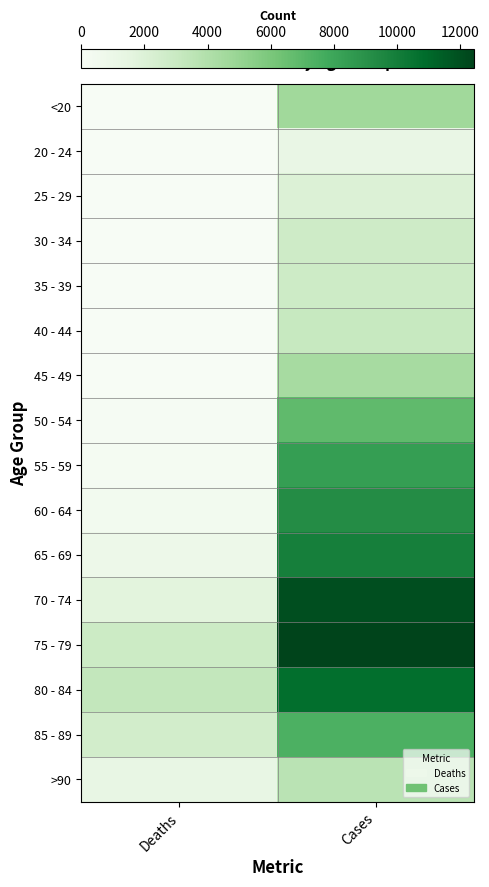

What is the difference between the highest and lowest values at Cases?

11243